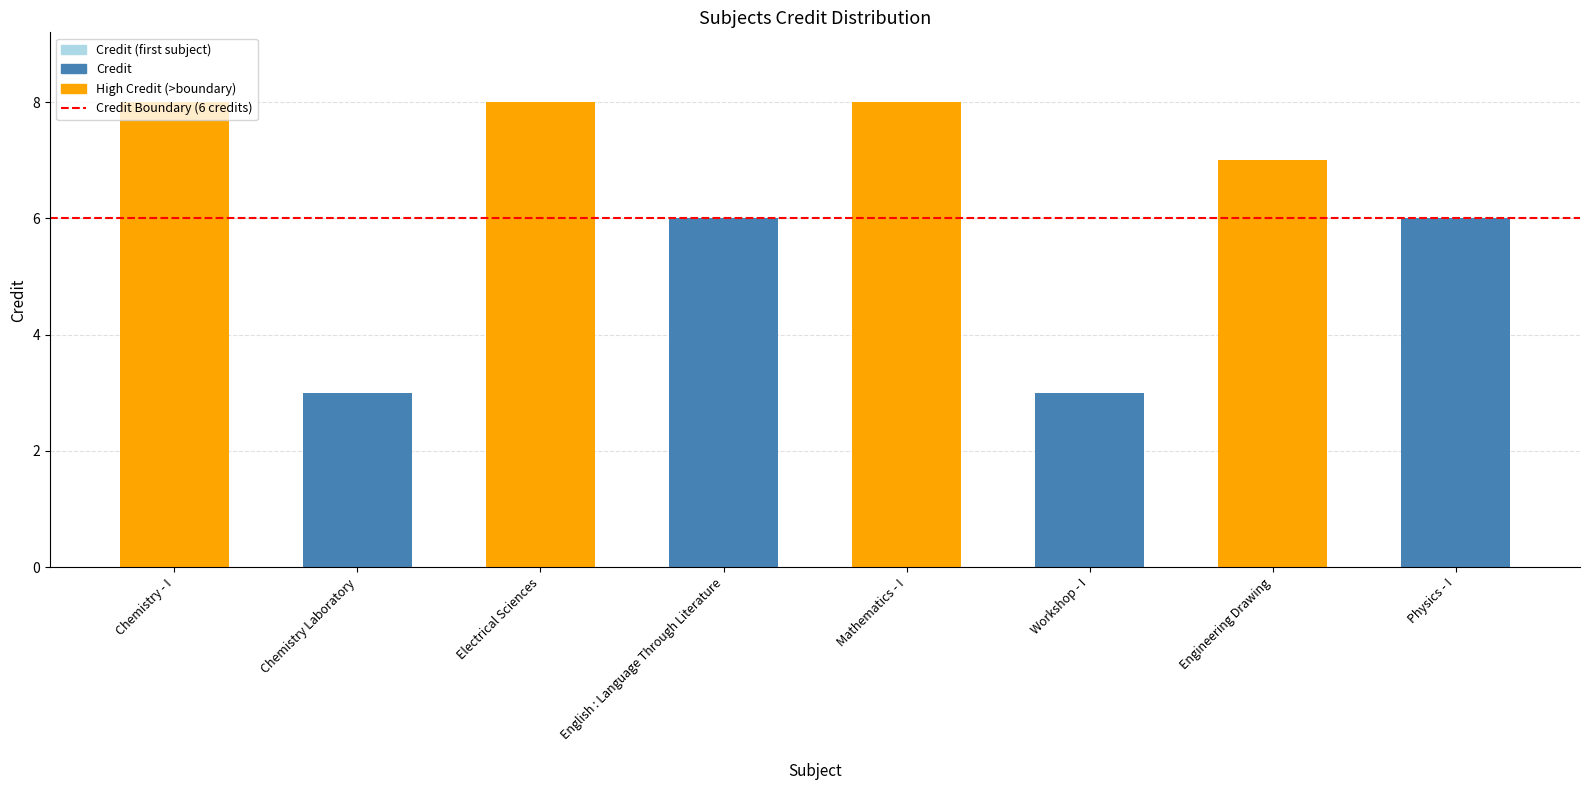

What is the maximum value shown in the chart?

8